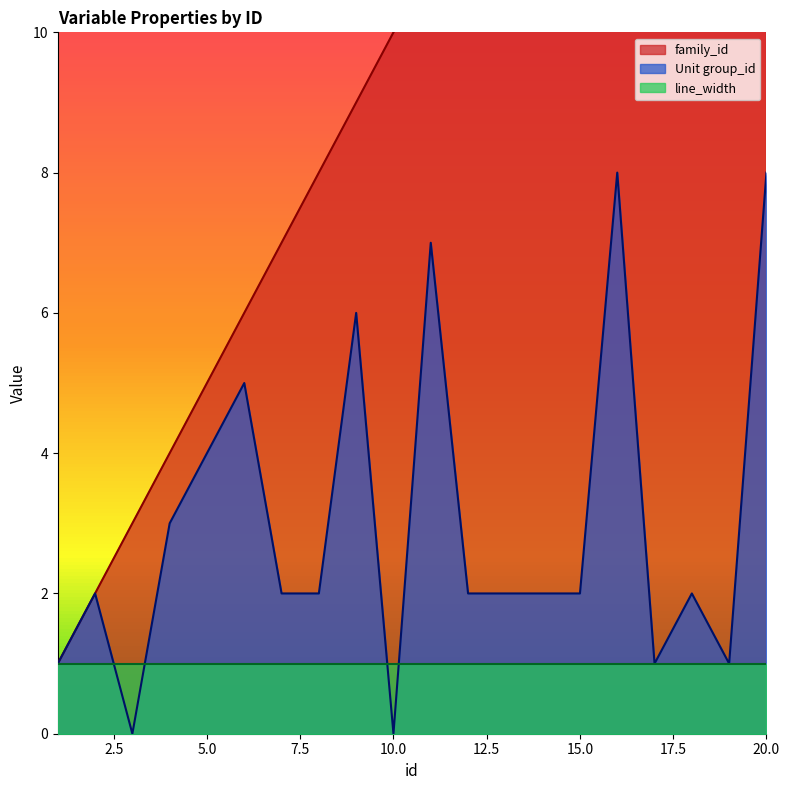

Count the number of categories in the chart.

20